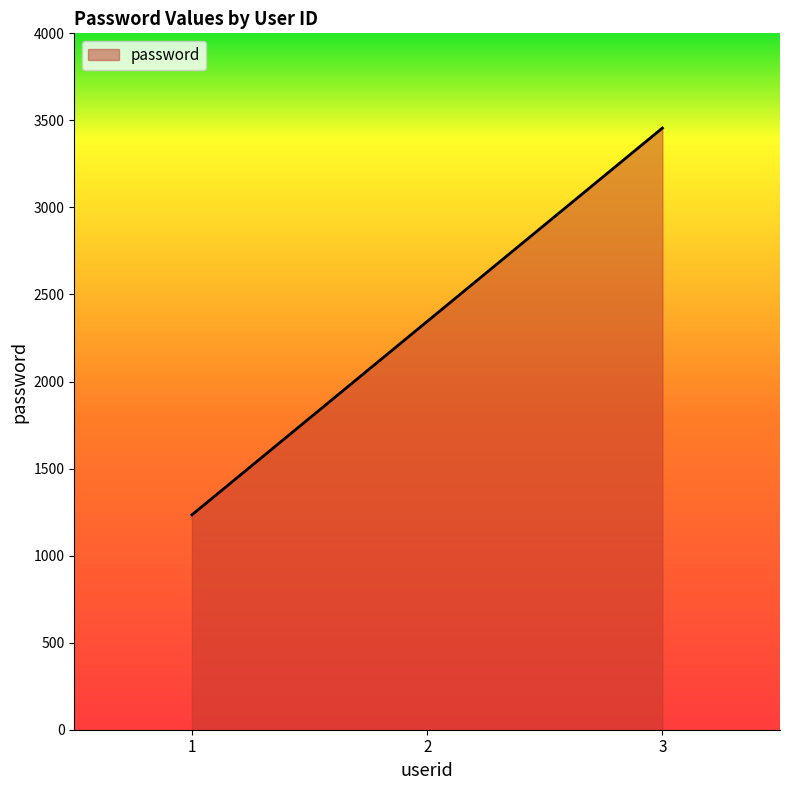

The value at 3 is 3456. True or false?

True